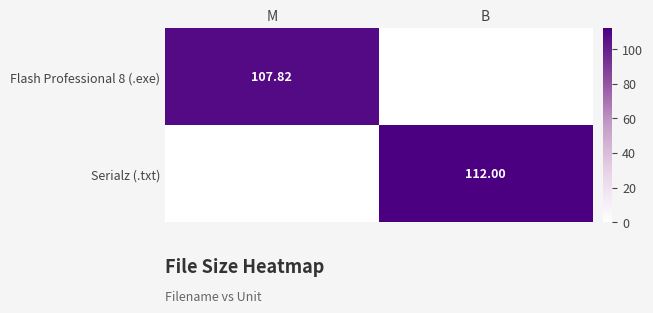

How many series are shown in this chart?

2